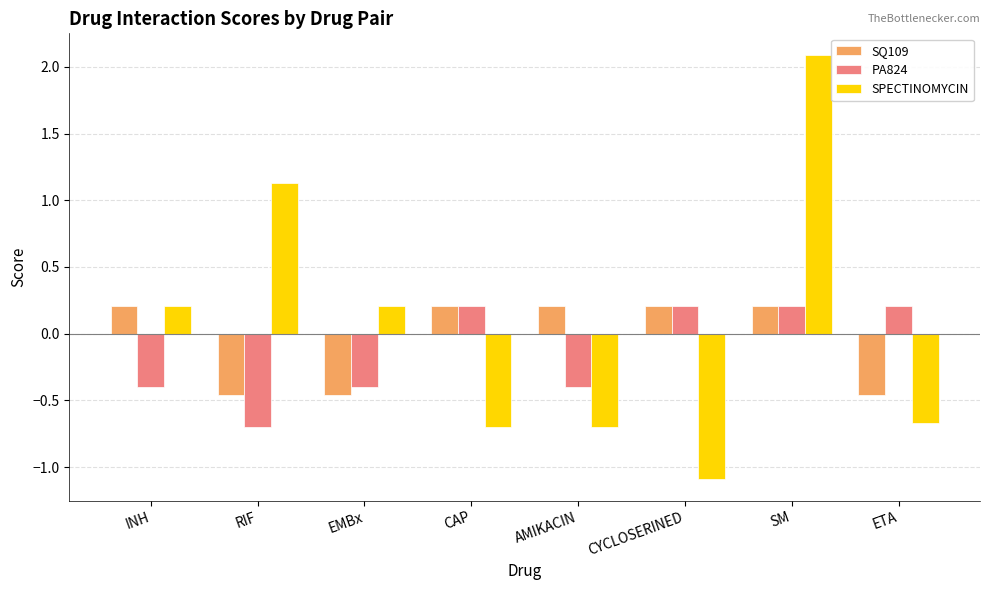

At which category does the chart reach its peak across all series?

SM